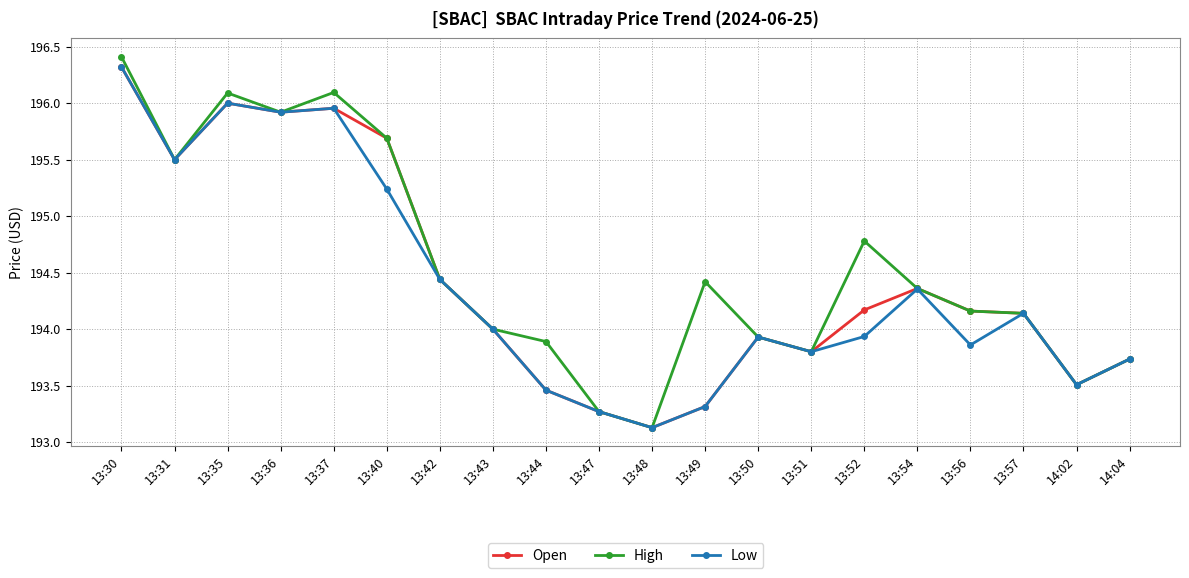

What is the label of the 10th point from the right?

13:48